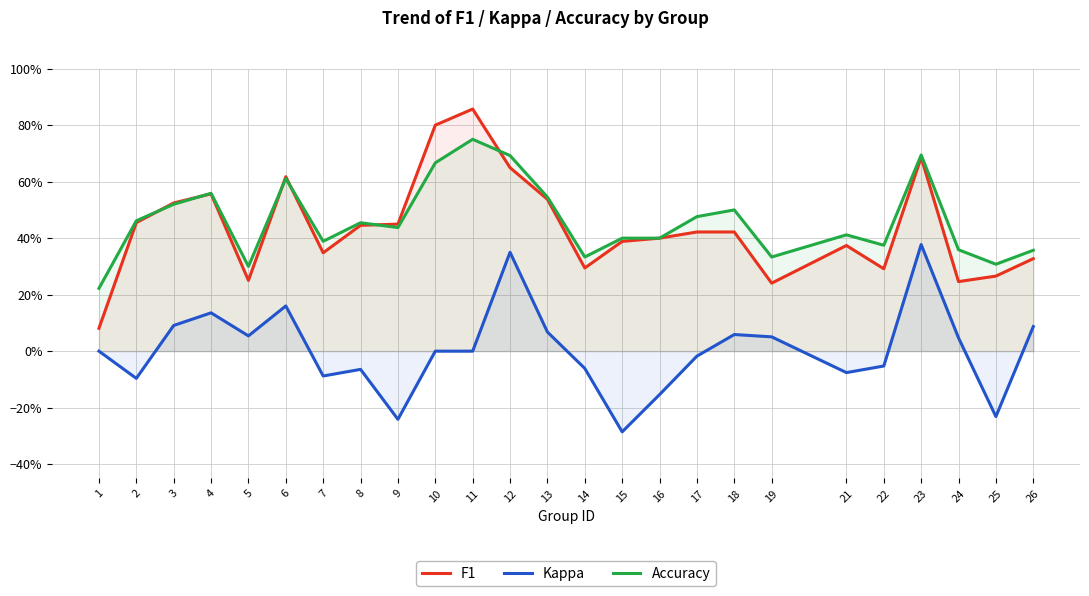

What is the difference between the maximum and minimum values in the Accuracy series?

0.5